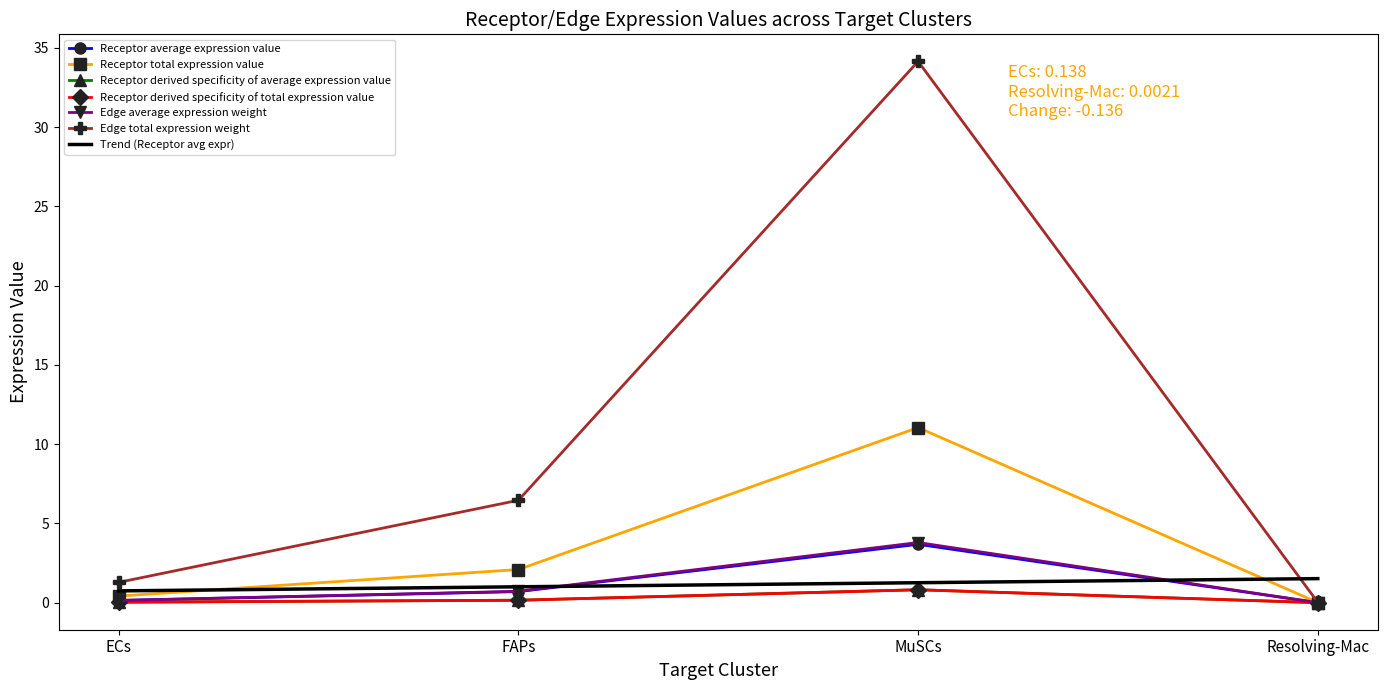

At which category is the sum across all series the highest?

MuSCs